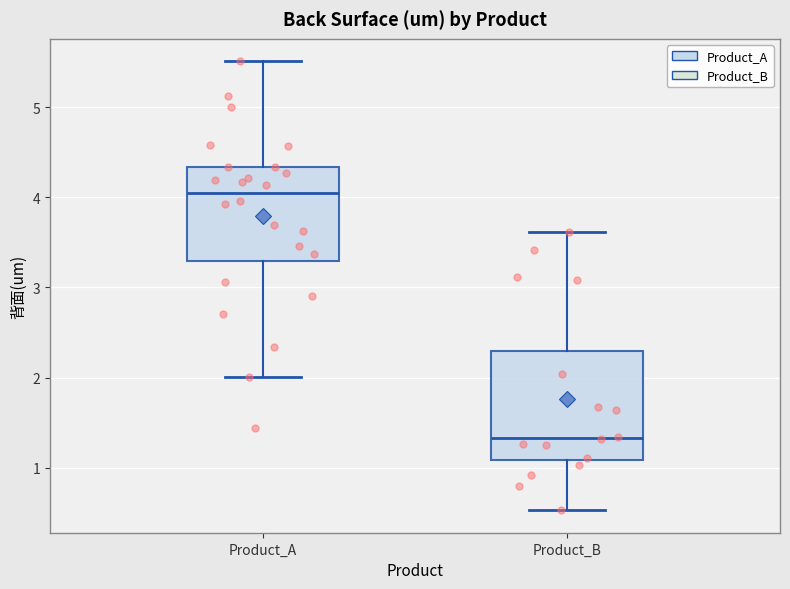

Where does the median line of the box for Product_B sit on the y-axis? The values are not printed on the chart, so give them approximately, as read against the axis.

1.3